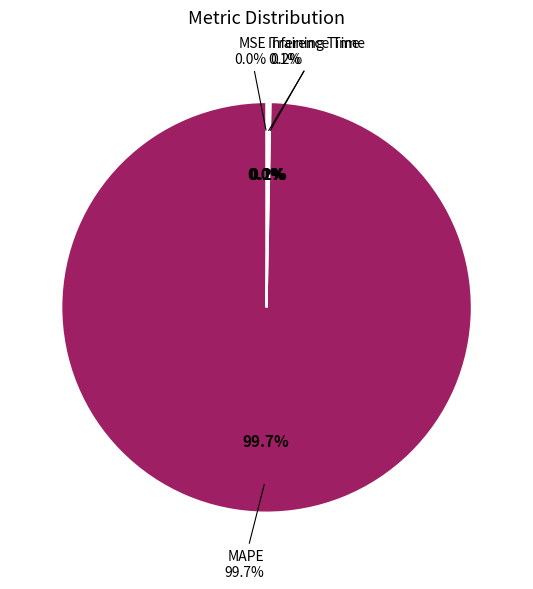

To the nearest percent, what is the combined percentage of MSE and MAPE?

100%